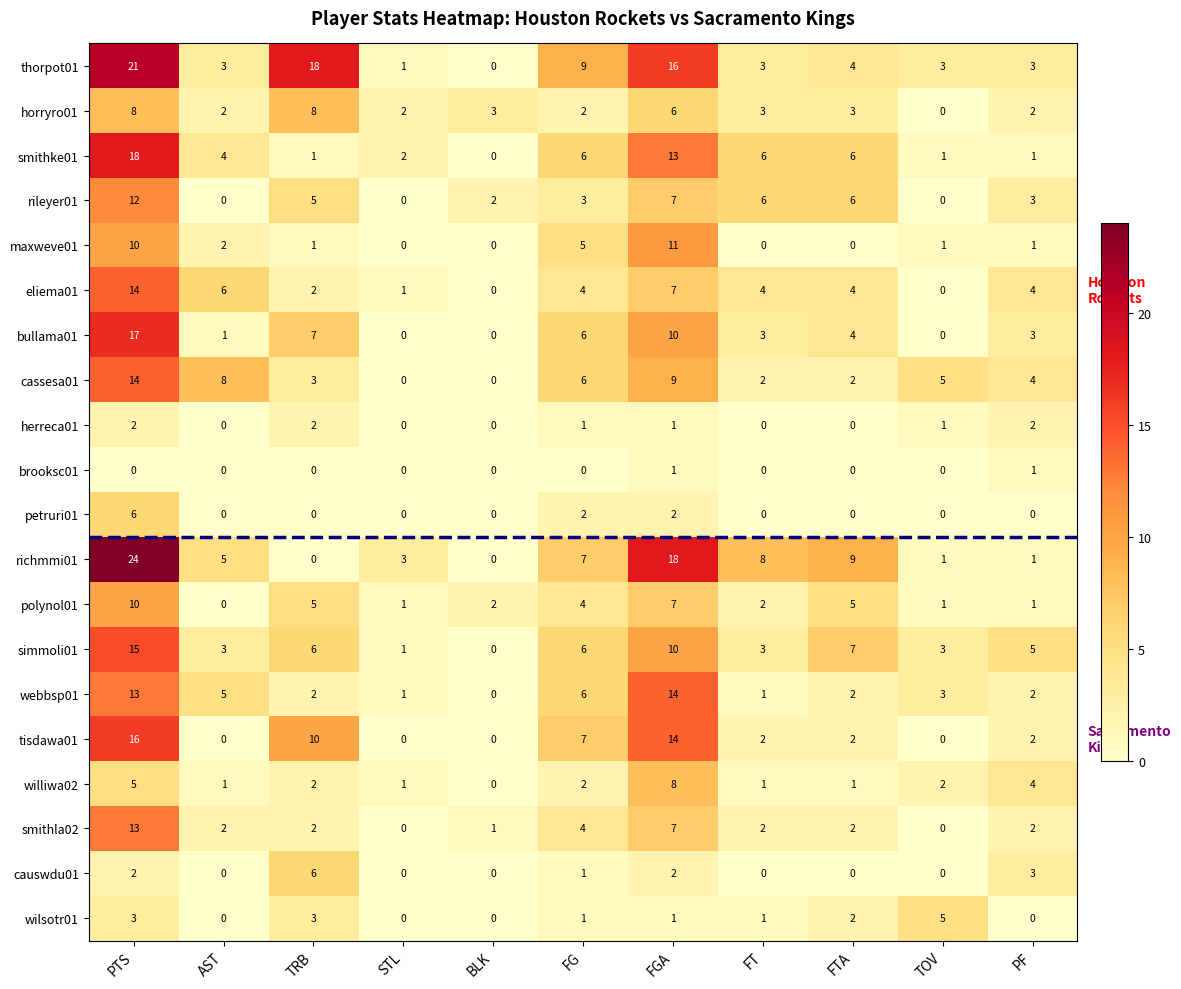

Is the value of eliema01 at FTA greater than the value of simmoli01 at FTA?

No